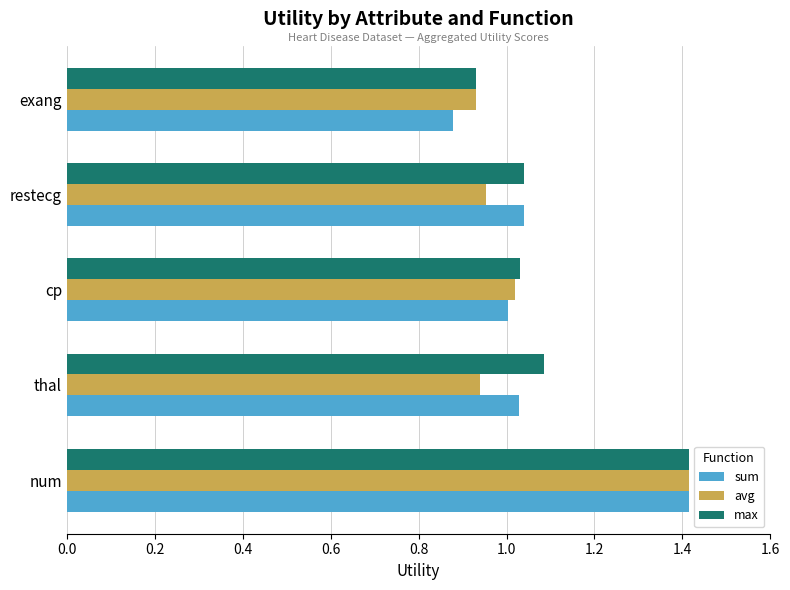

How many series are shown in this chart?

3